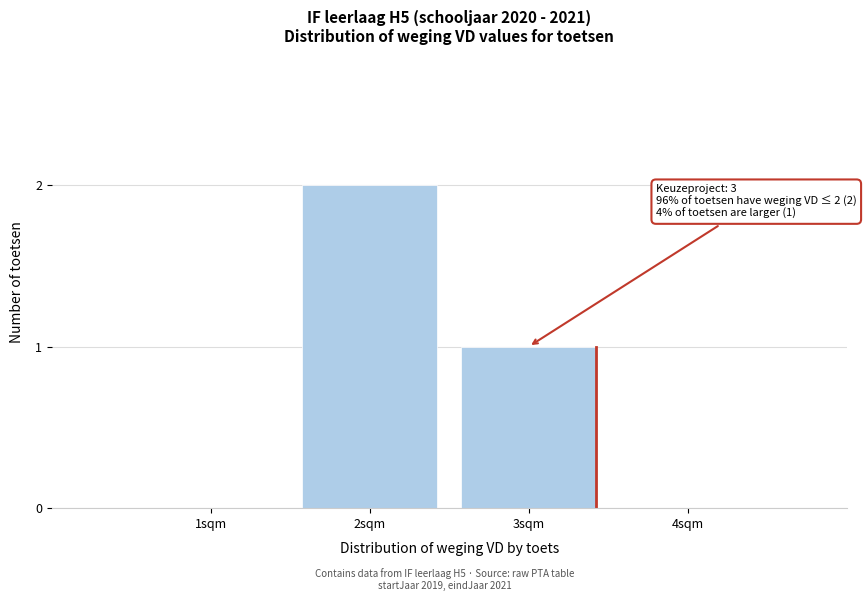

Reading left to right, list all the values displayed in this chart.

1sqm=0	2sqm=2	3sqm=1	4sqm=0